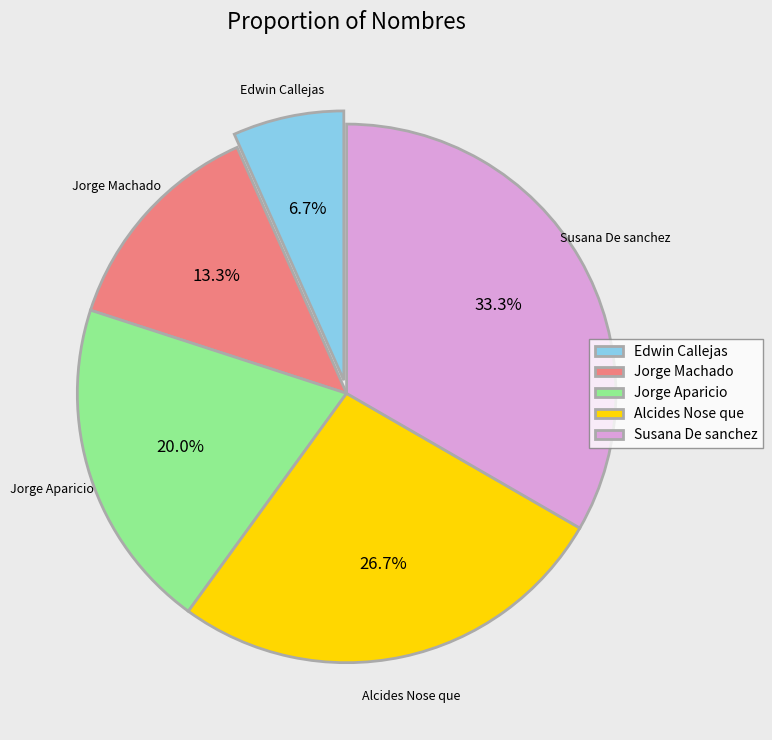

To the nearest percent, what is the difference between the Jorge Machado and Jorge Aparicio slice percentages?

7%